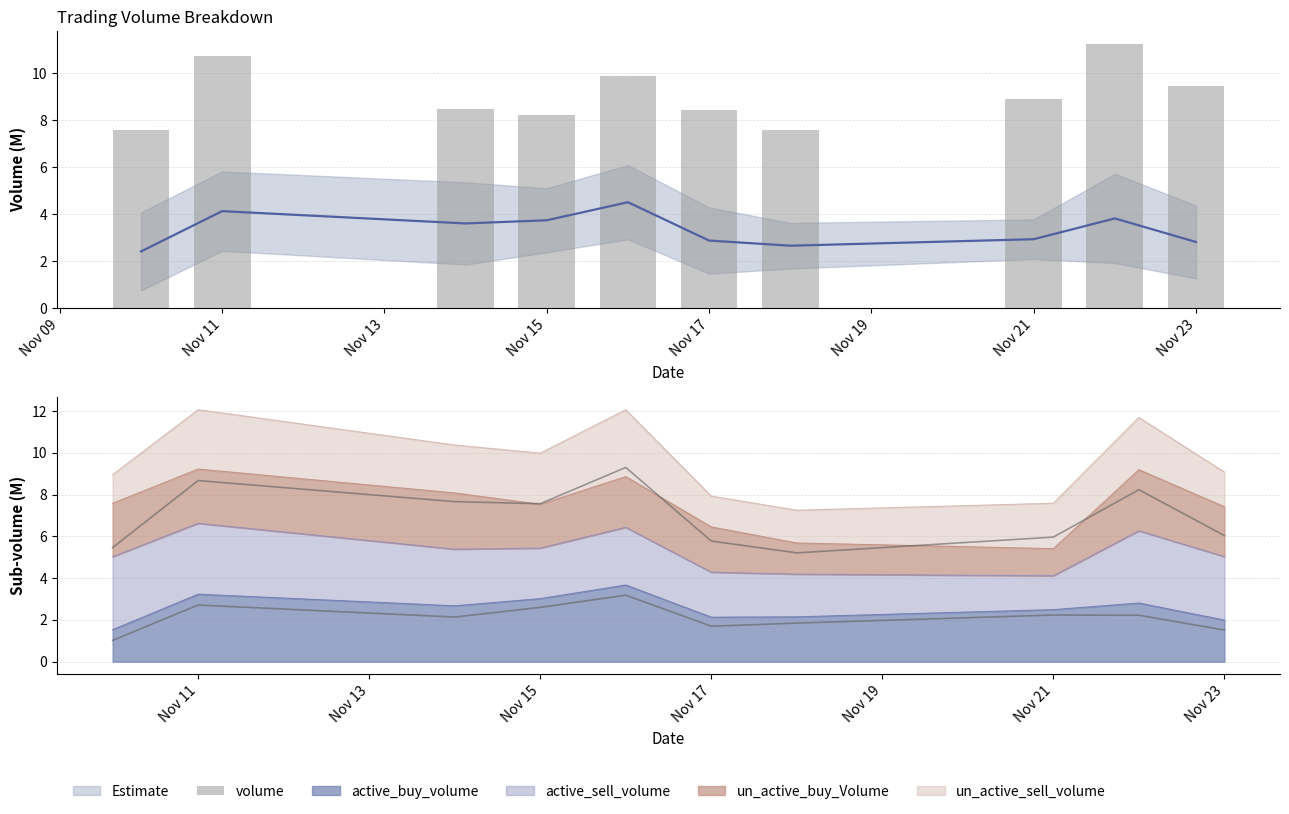

Approximately how many times larger is the value at Nov 15 compared to Nov 23?

0.9